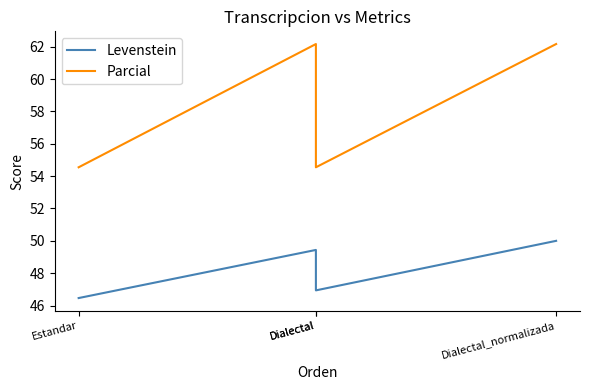

Rank the series at Dialectal from lowest to highest value.

Levenstein, Parcial